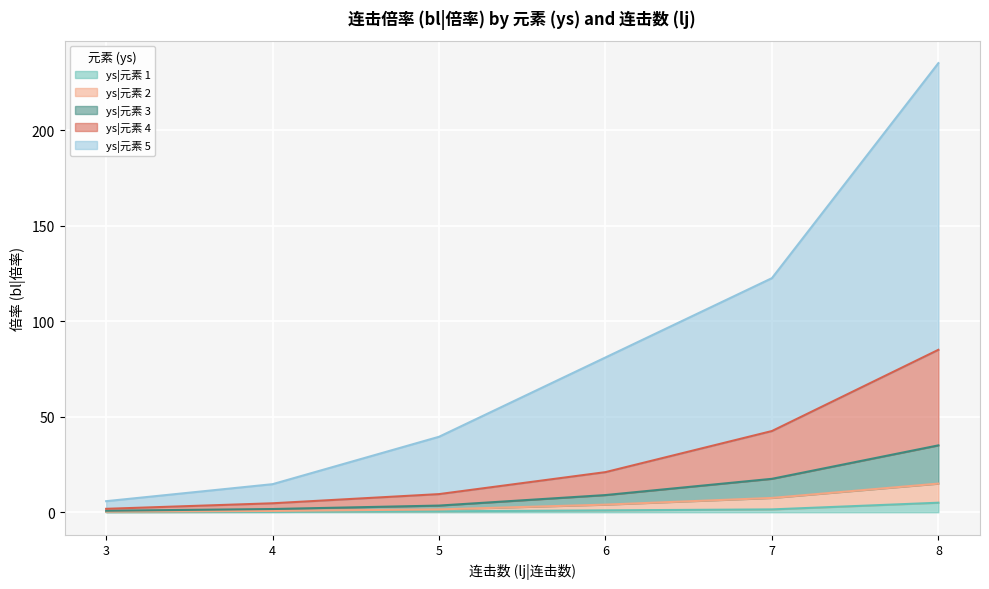

What value does the ys|元素 5 series have at 7?

122.5